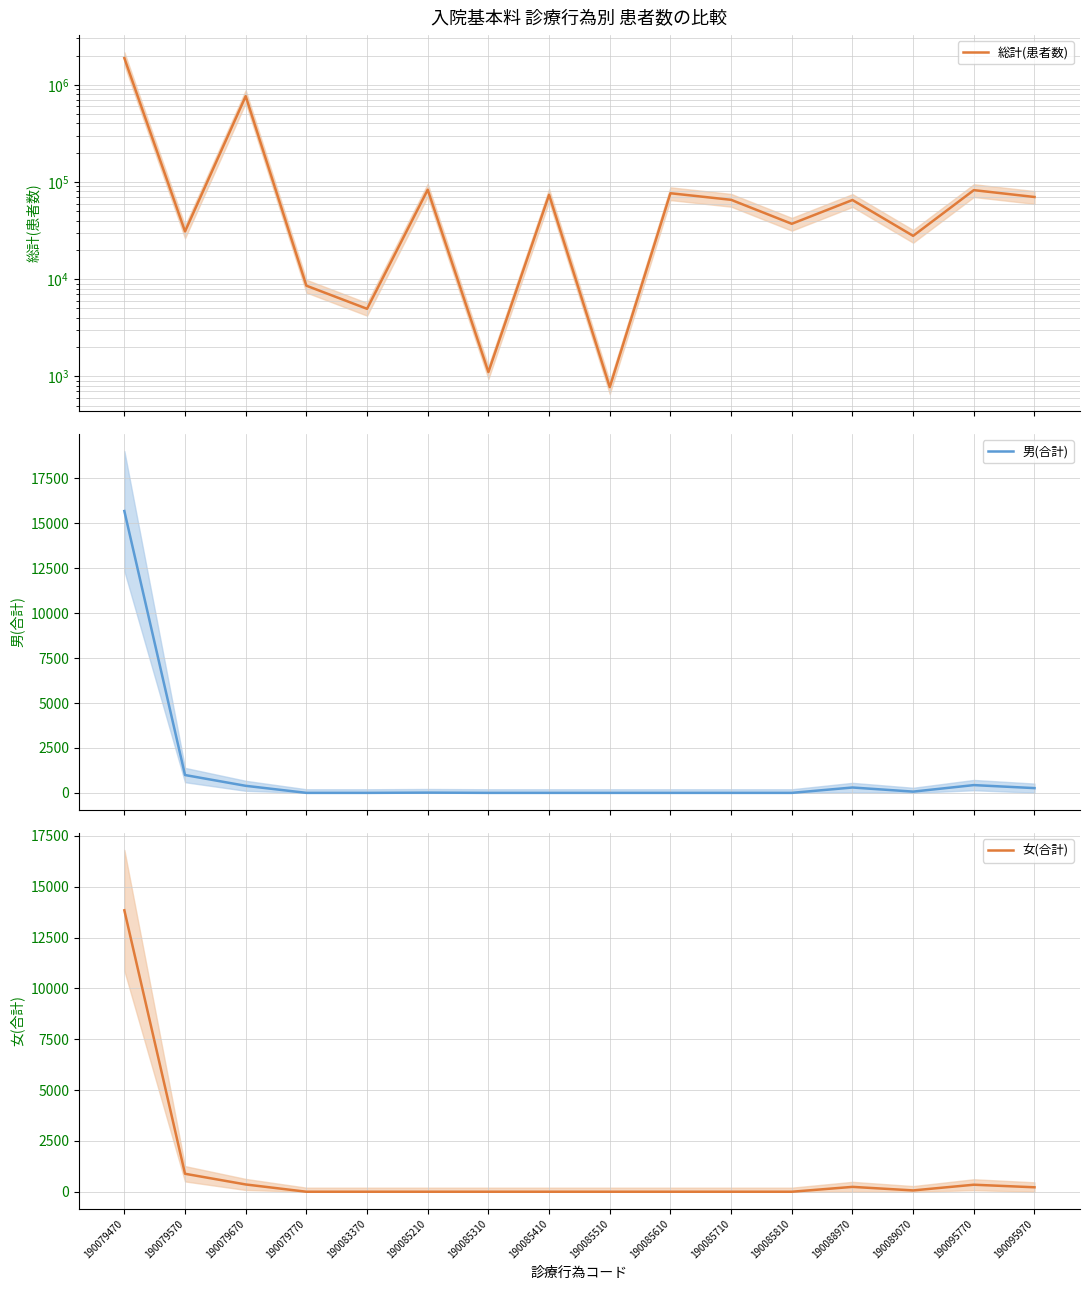

Which series changed the most between 190079670 and 190085210?

総計(患者数)